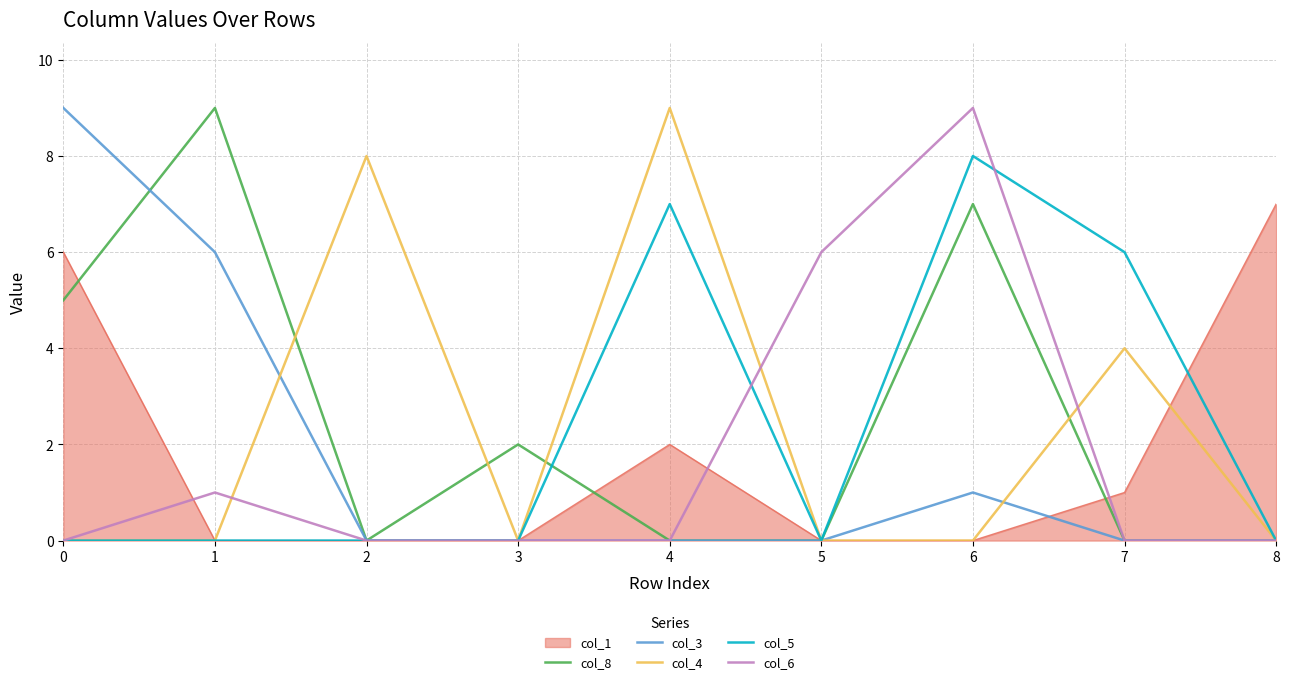

Is it true that col_5 equals 0 at 1?

True